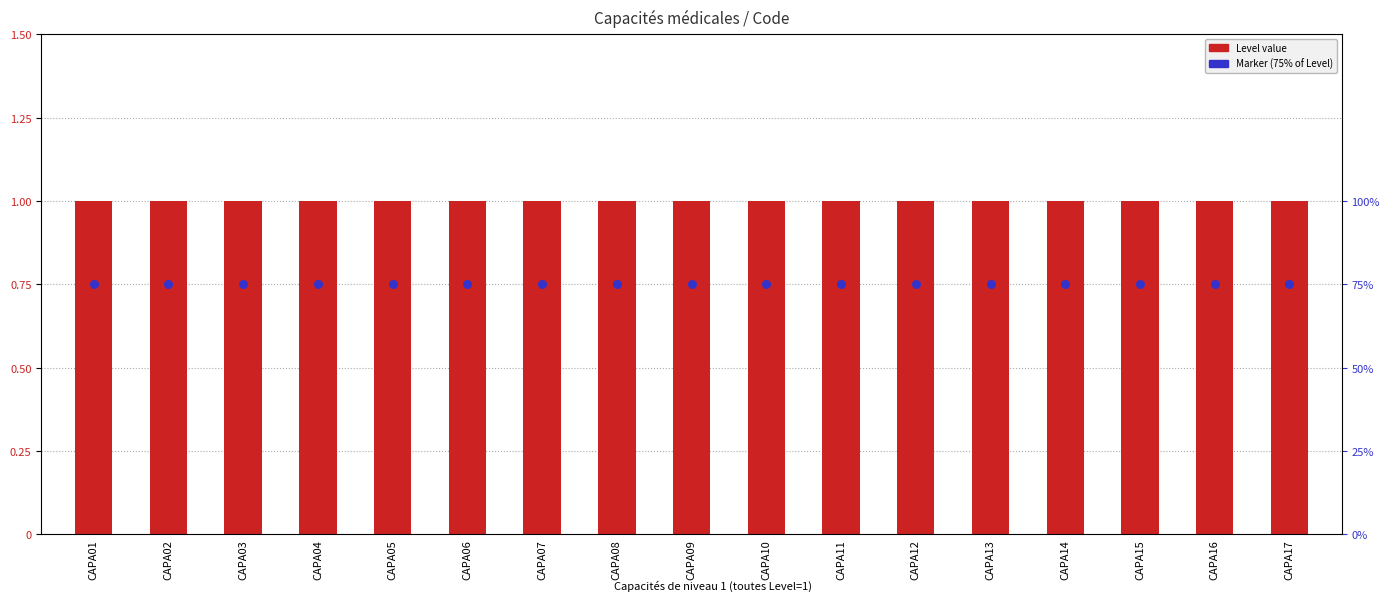

What is the total value across all series at CAPA12?

1.8